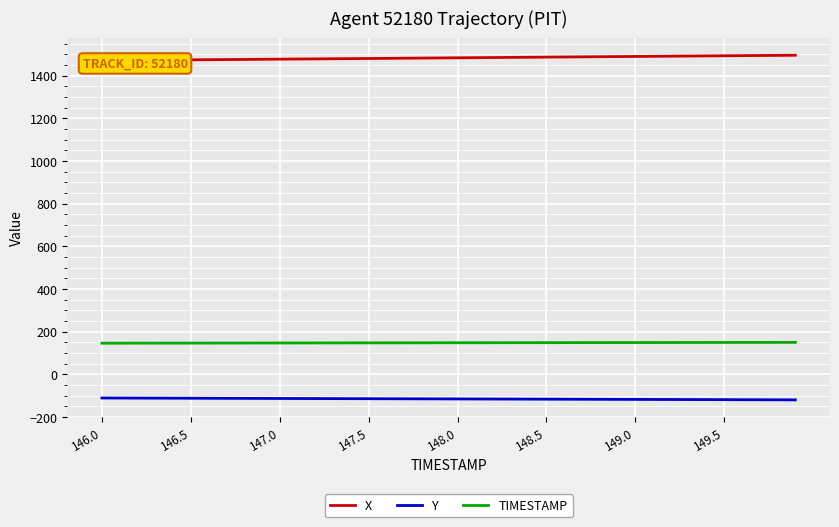

Is it true that TIMESTAMP equals 148.0 at 148.0?

True